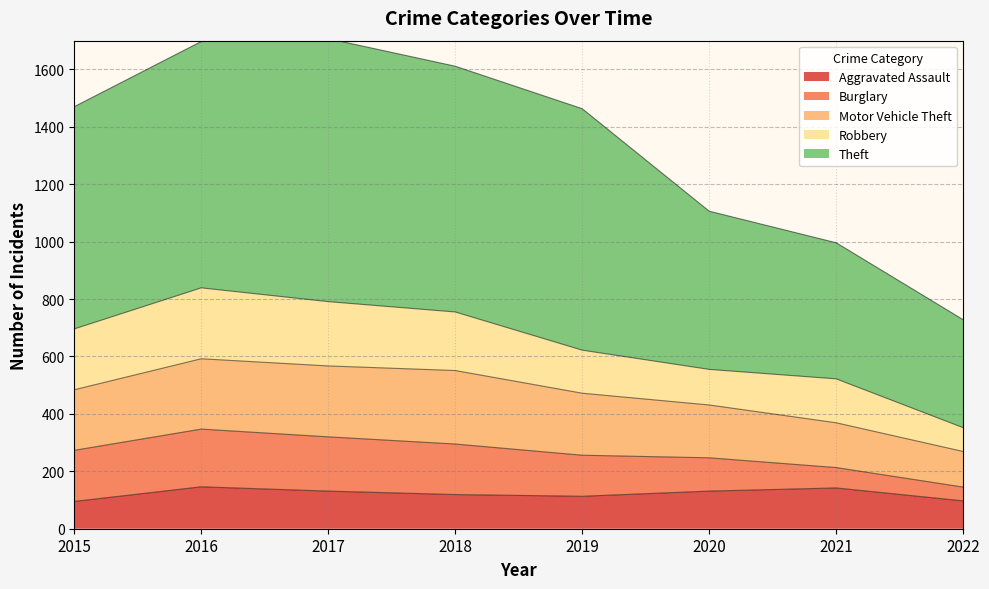

Between 2017 and 2020, which series saw the biggest shift?

Theft